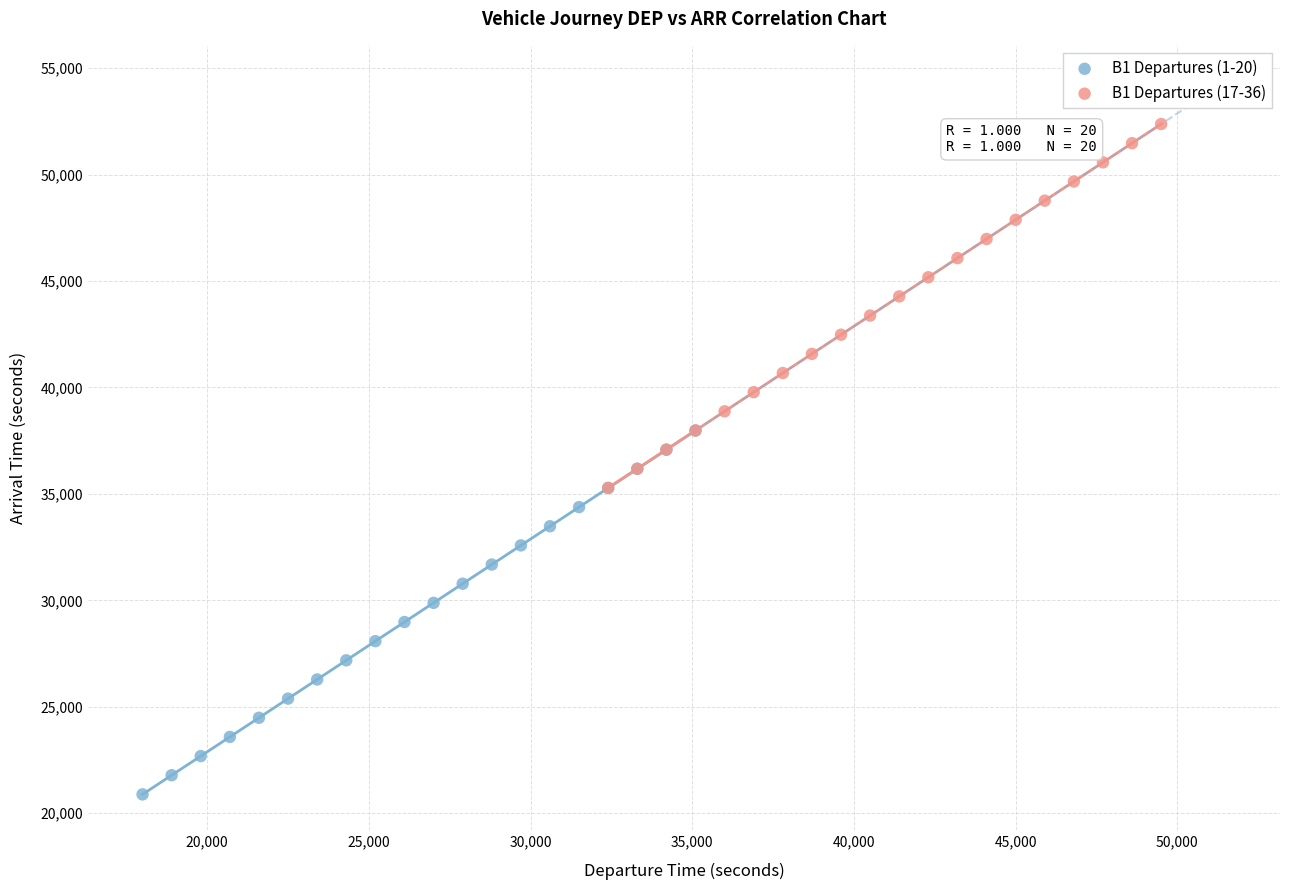

Which series reaches the maximum Y coordinate?

B1 Departures (17-36)